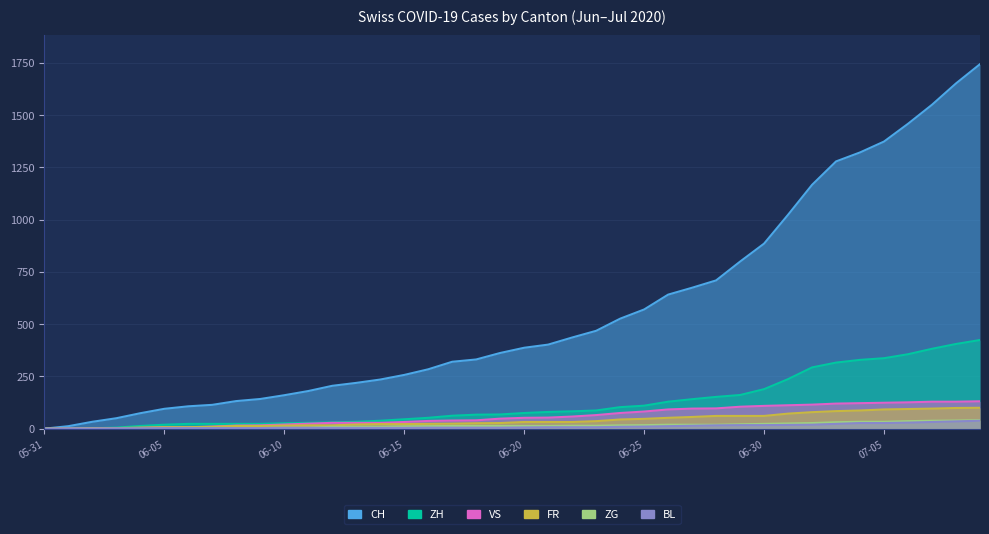

True or false: BL and CH cross at least once.

False